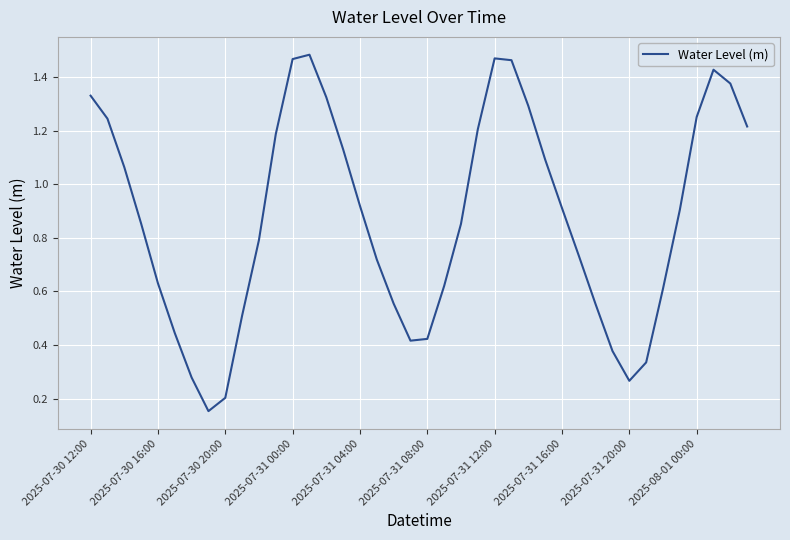

Does the chart display data point markers on the line(s)?

No